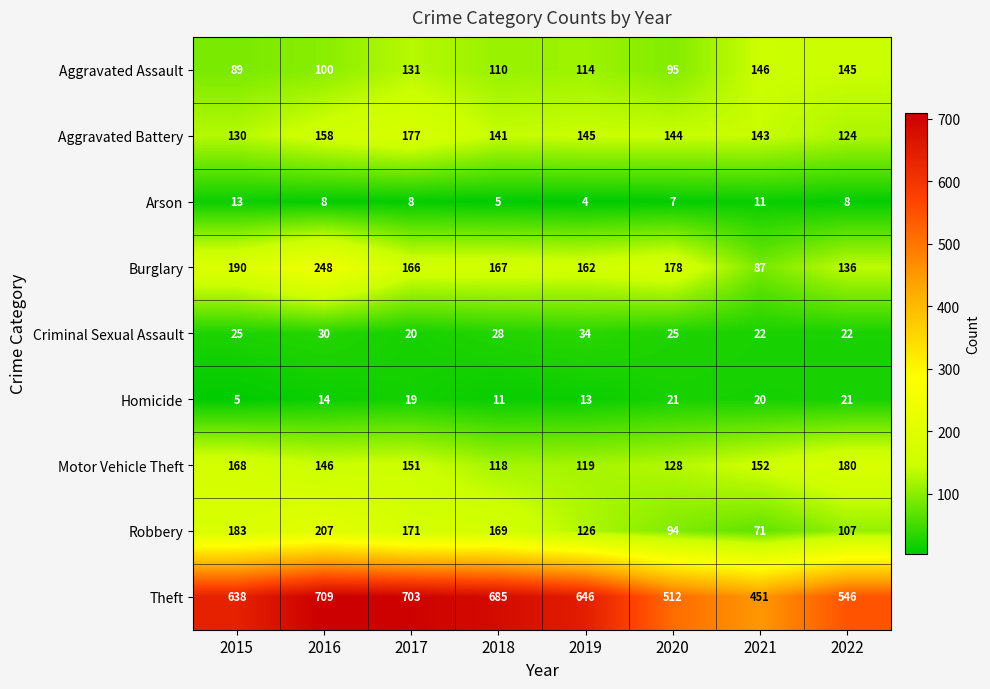

True or false: Burglary has a value of 55 at 2021.

False